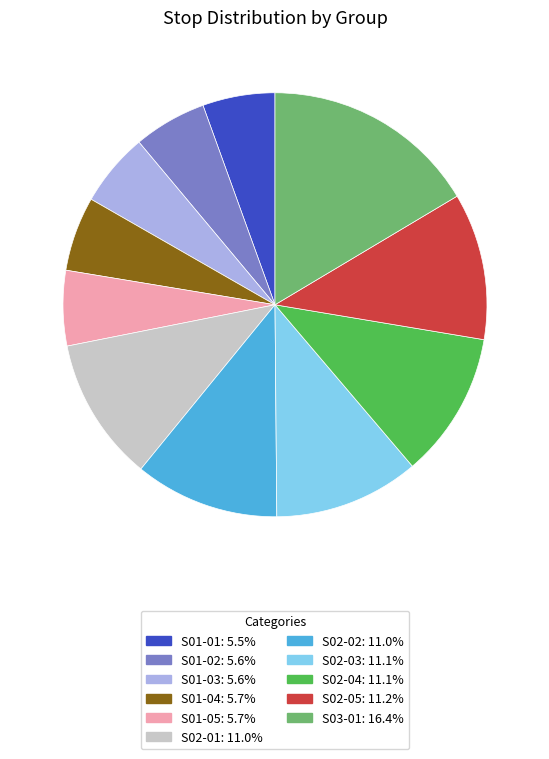

What is the largest slice in the pie chart?

S03-01